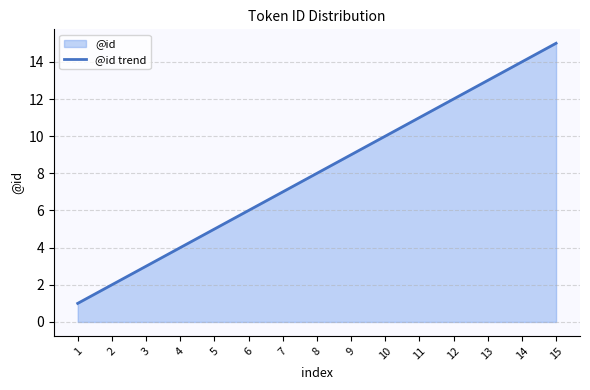

At which label does the data first exceed 8?

9